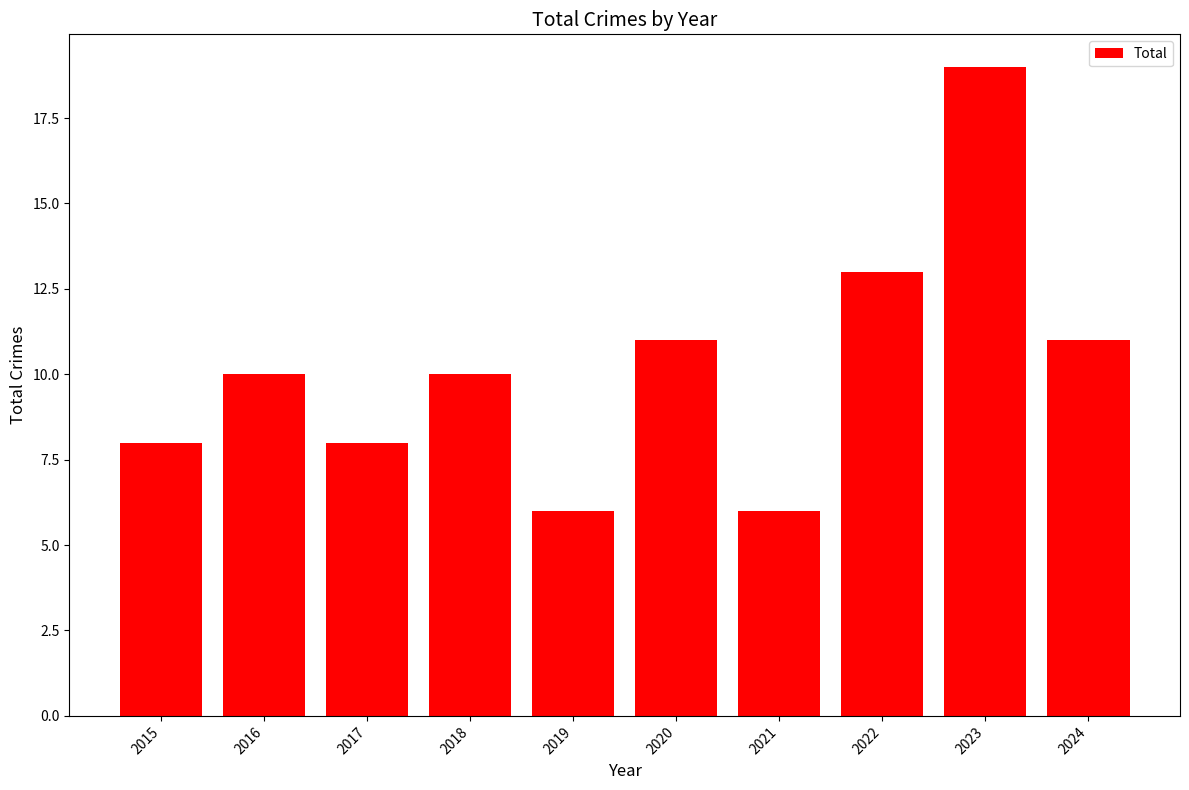

What is the change in value from 2016 to 2022?

+3